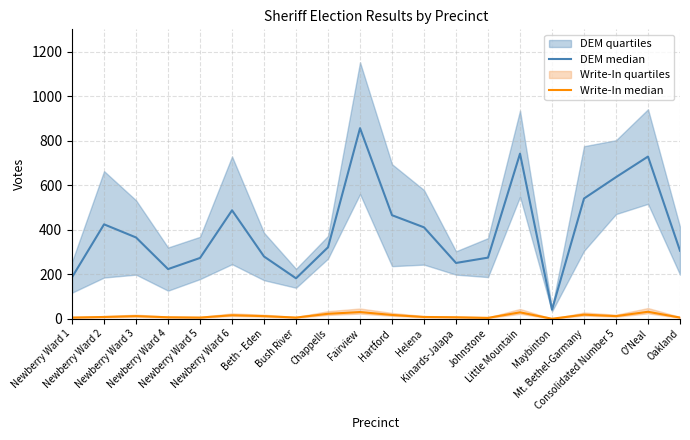

What is the approximate value of DEM median at Consolidated Number 5?

636.0